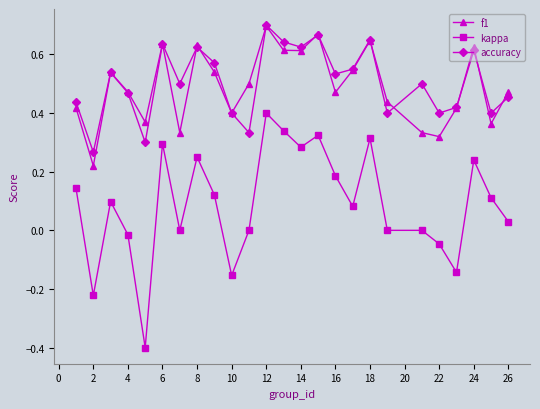

True or false: accuracy and kappa intersect in this chart.

False